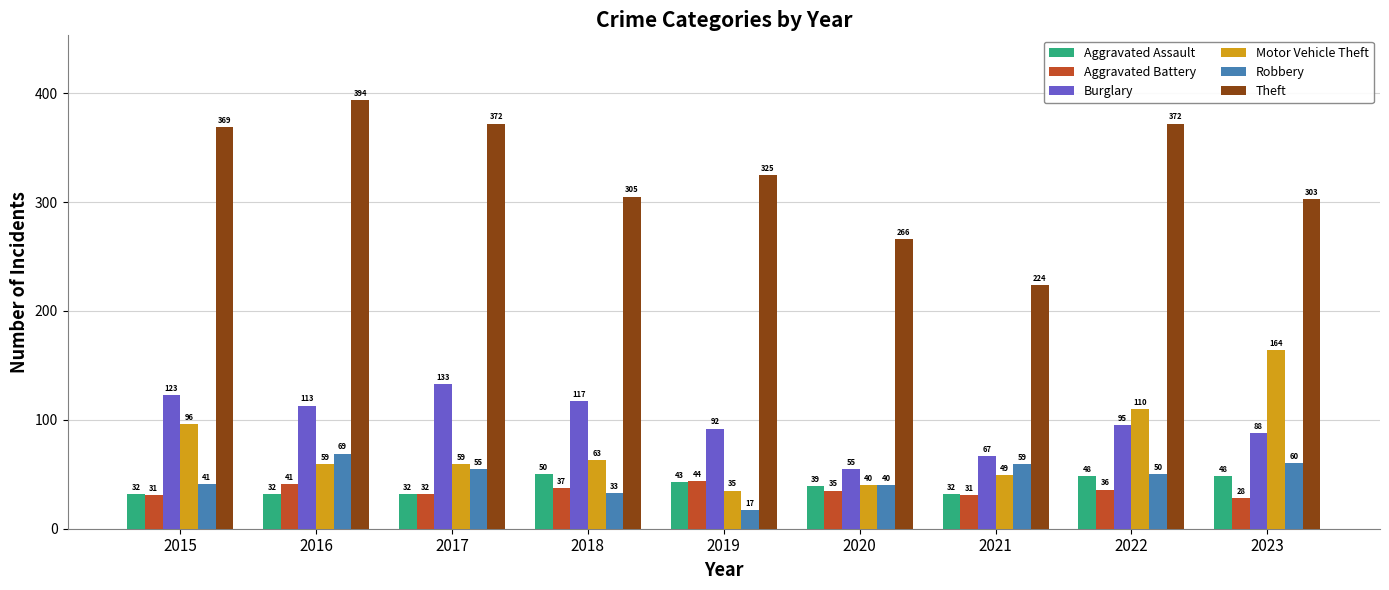

Which series has the largest total across all categories?

Theft